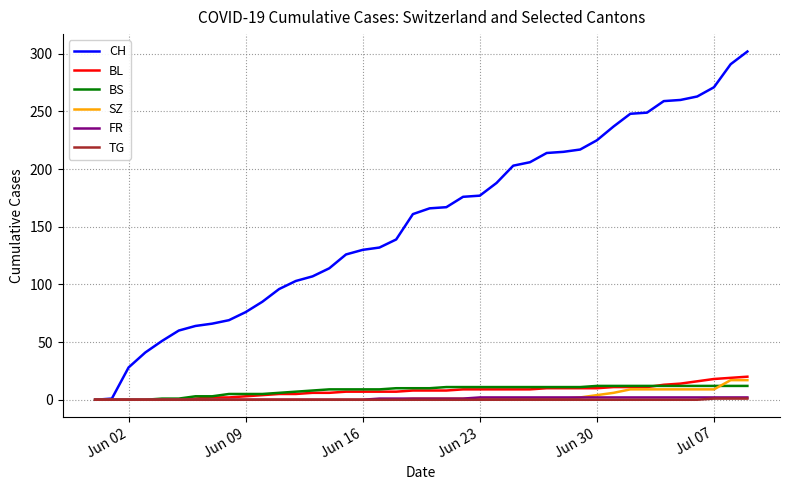

Which series has the largest total across all categories?

CH